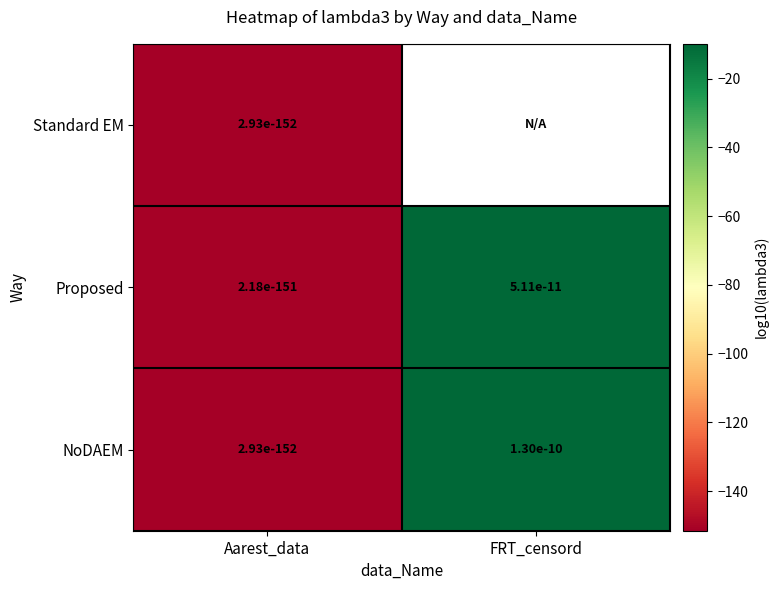

At how many categories does at least one series exceed -77?

1